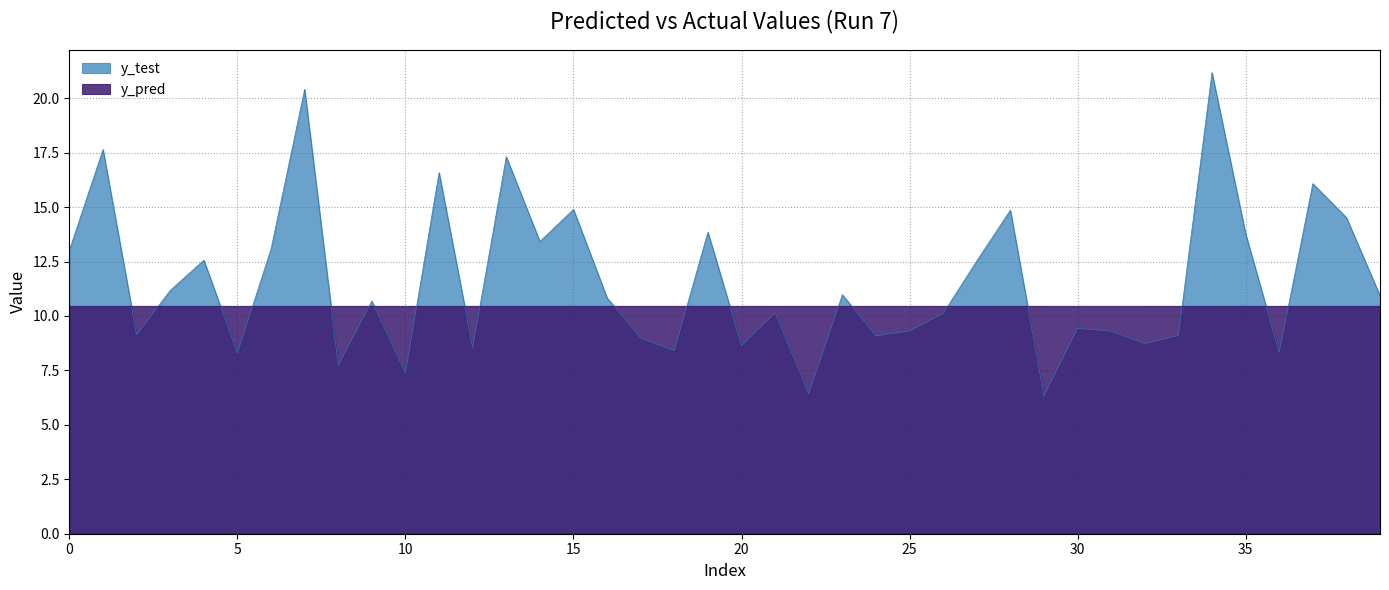

Is it true that y_pred equals 10.4 at 20?

True